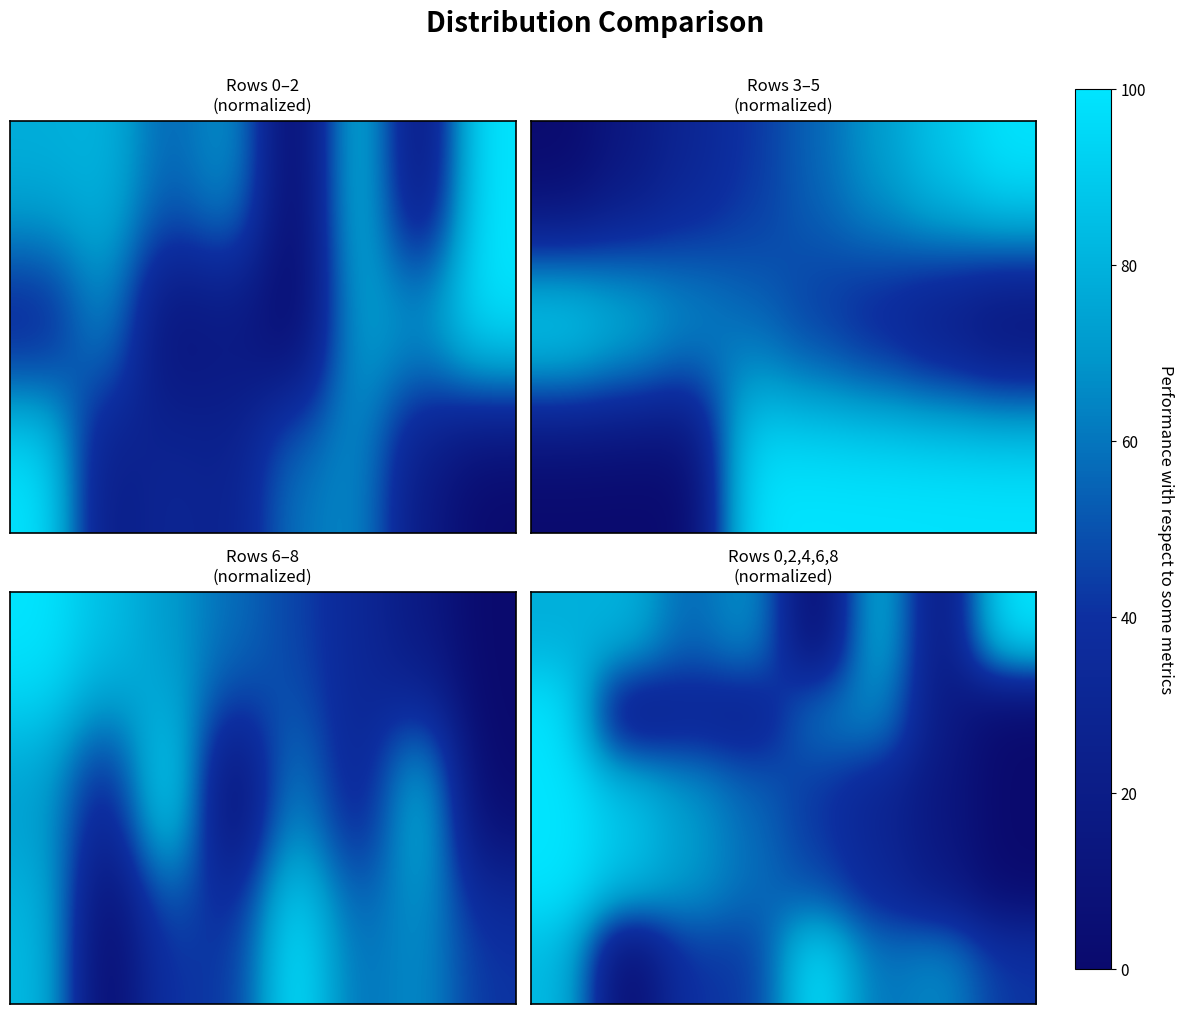

At which category does the chart reach its minimum across all series?

4